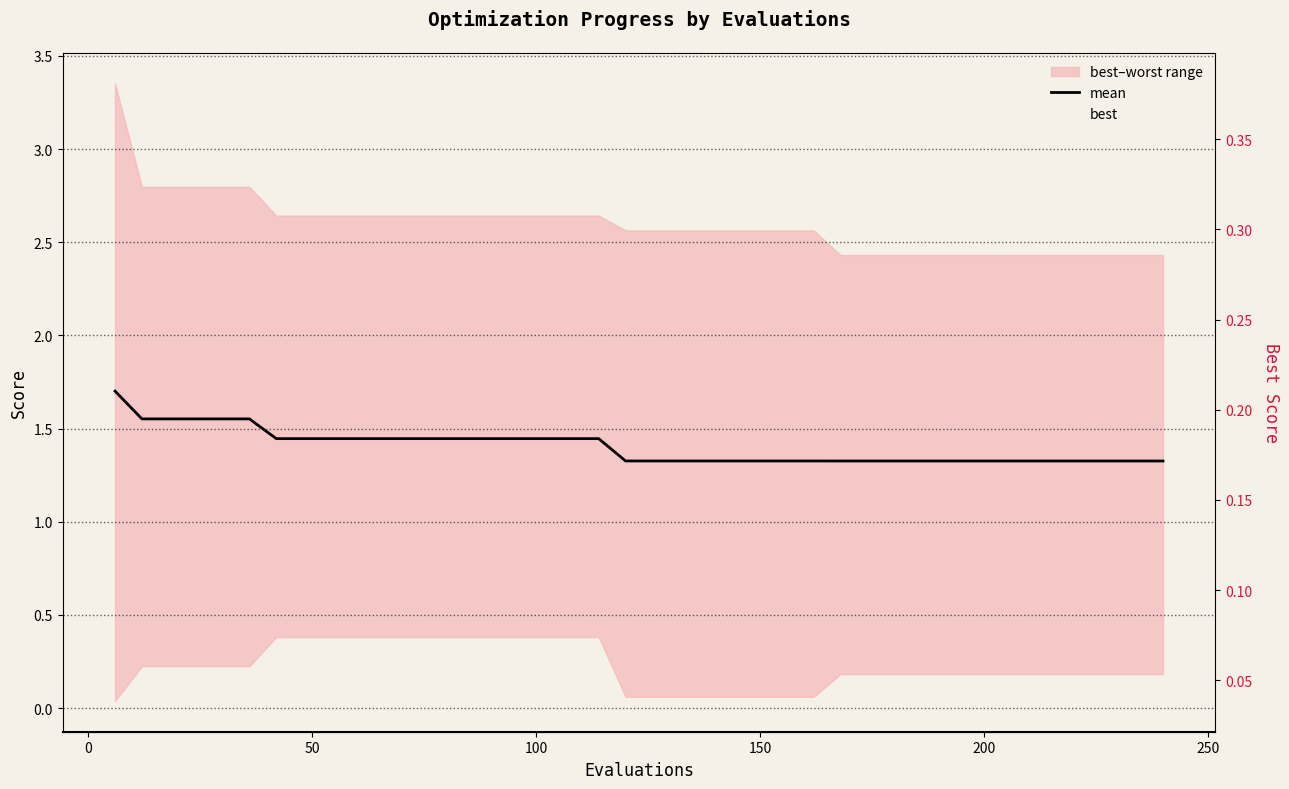

Which category has the highest value in the best series?

250